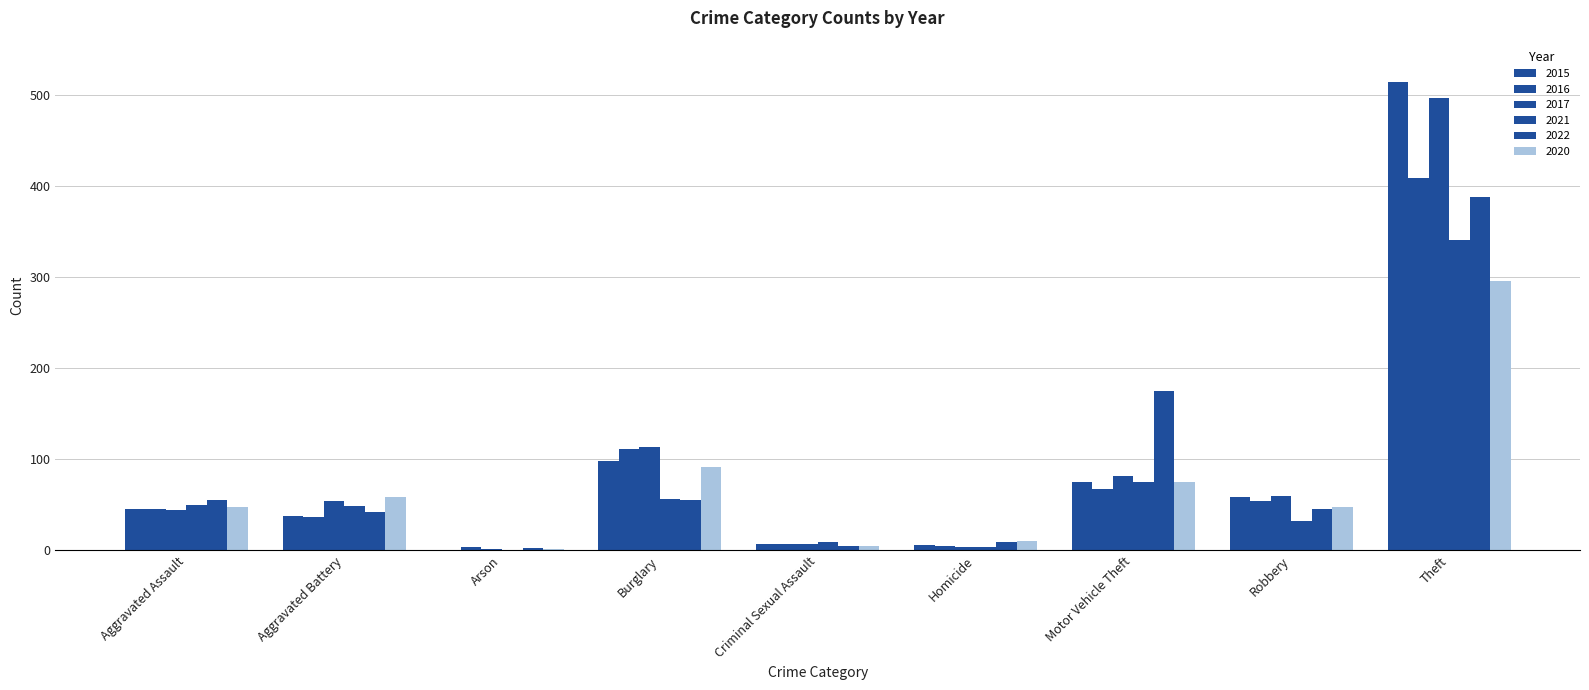

How many groups of bars are there?

9